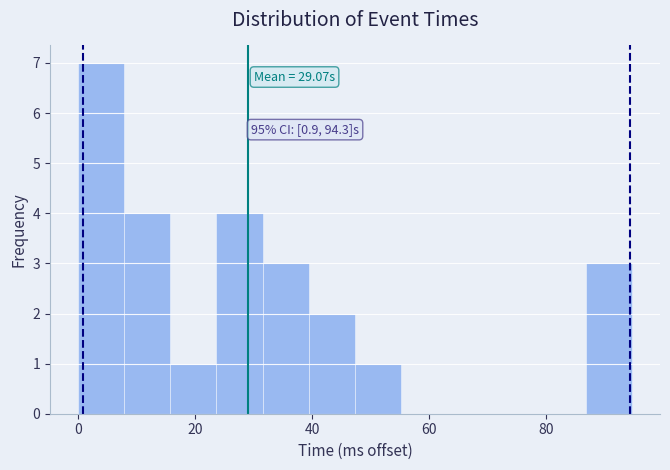

Around what value on the x-axis is the tallest bar? Give the approximate position of its centre, as read against the axis.

4